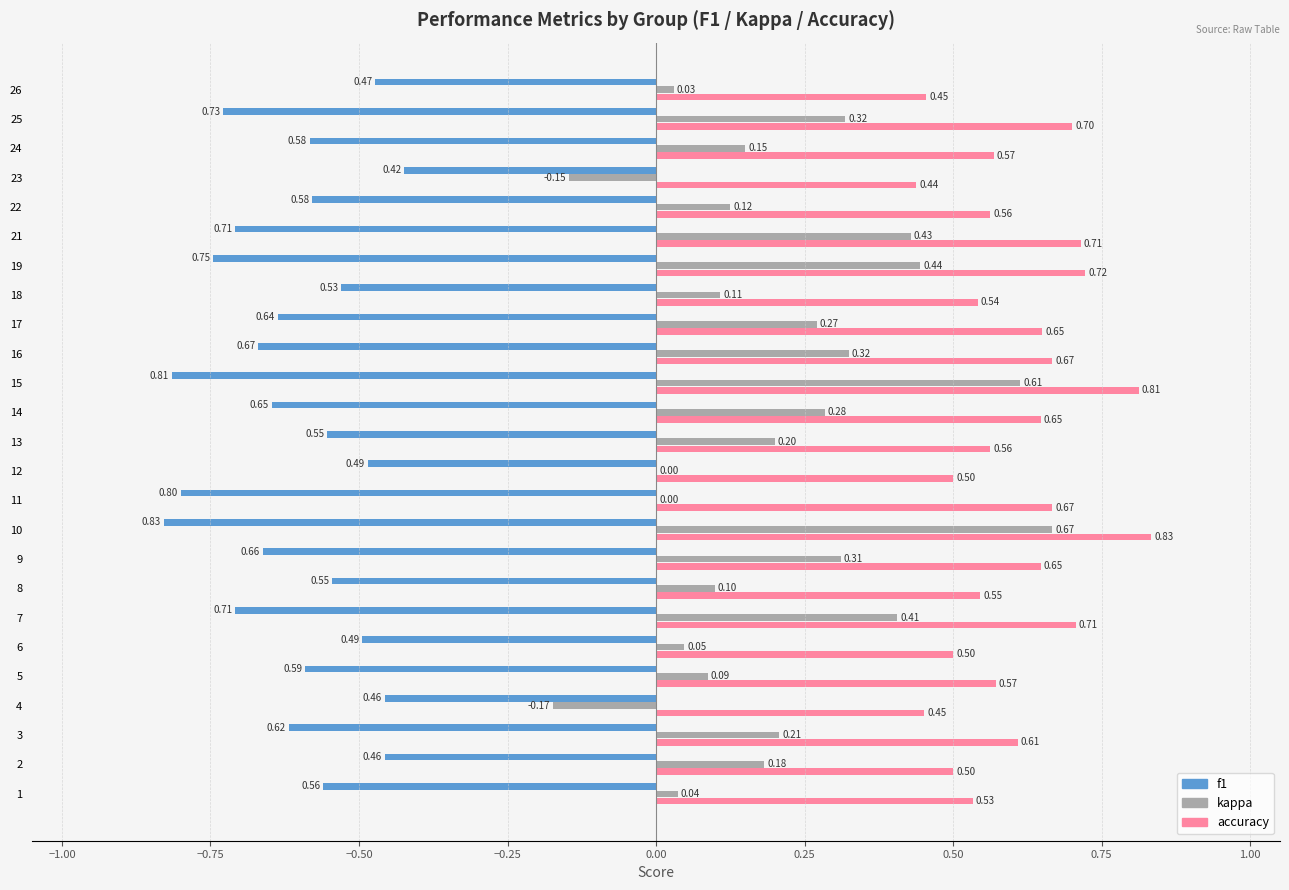

Is the value of kappa at 10 greater than the value of f1 at 3?

Yes